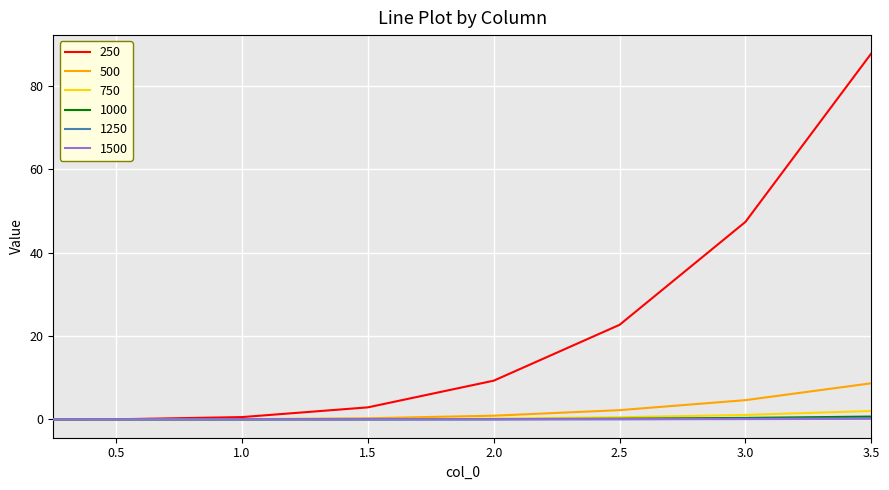

Which series has the widest spread of values?

250